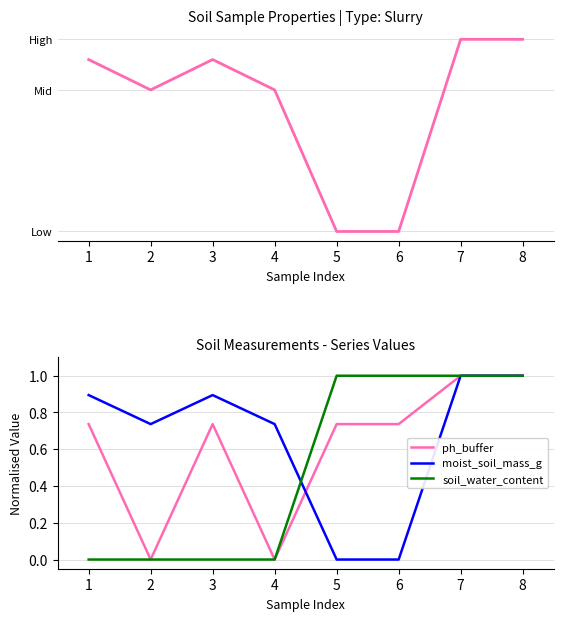

What are all the series names shown in the legend?

moist_soil_mass_g, ph_buffer, soil_water_content